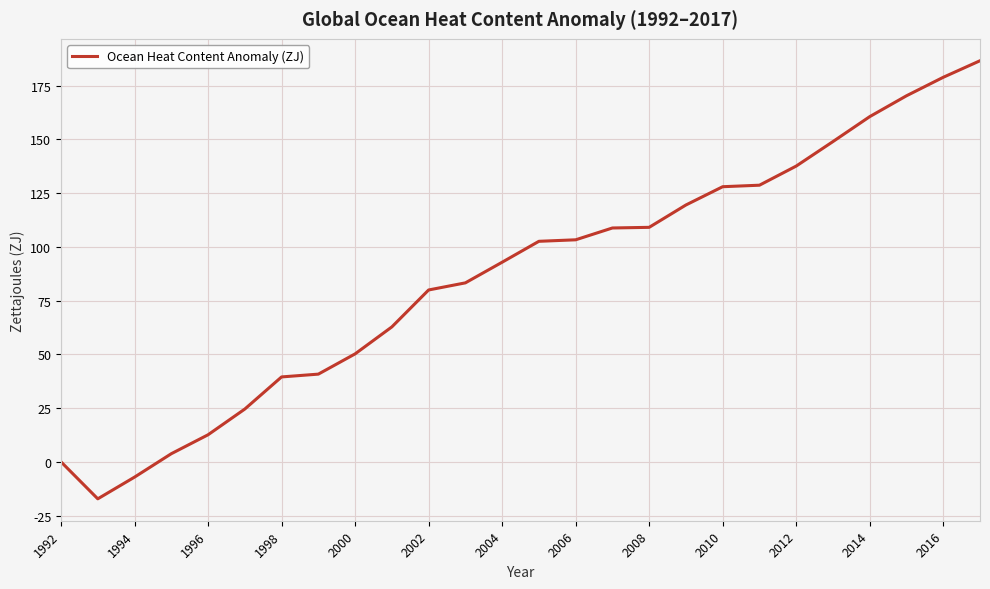

What is the maximum value shown in the chart?

186.6